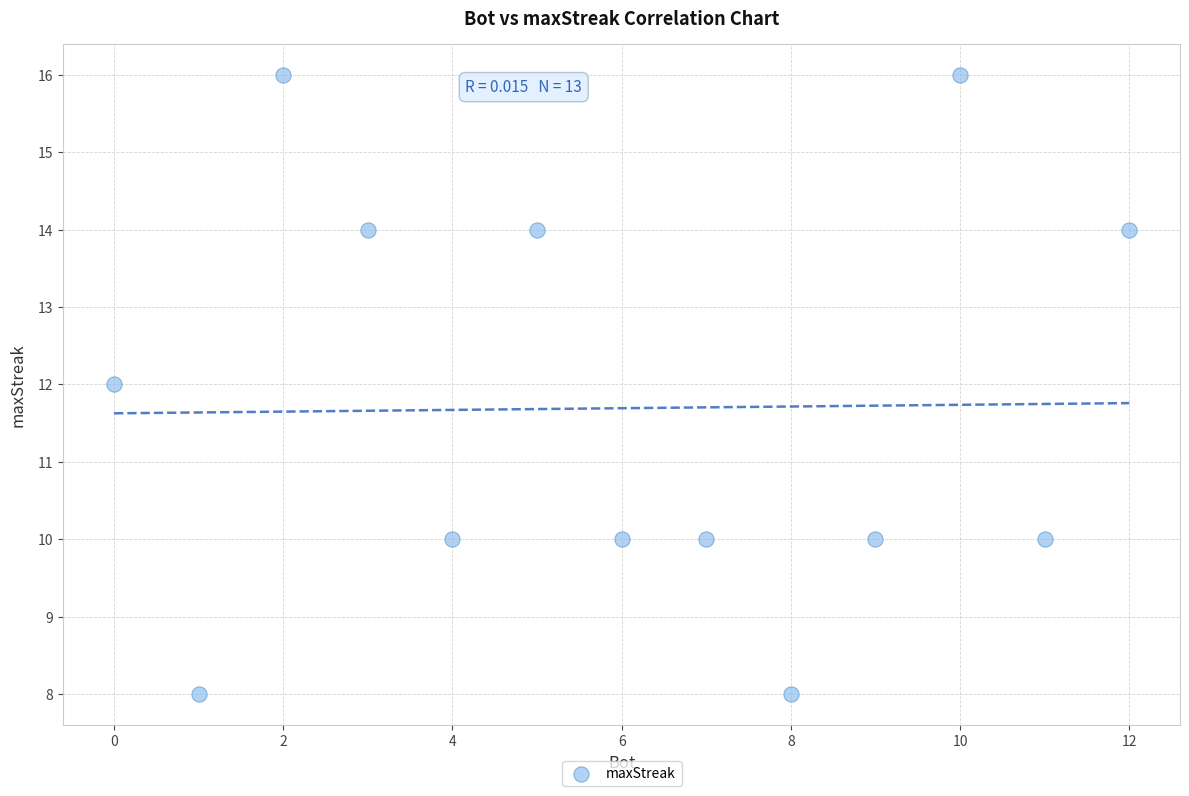

What is the range of X values (max minus min)?

12